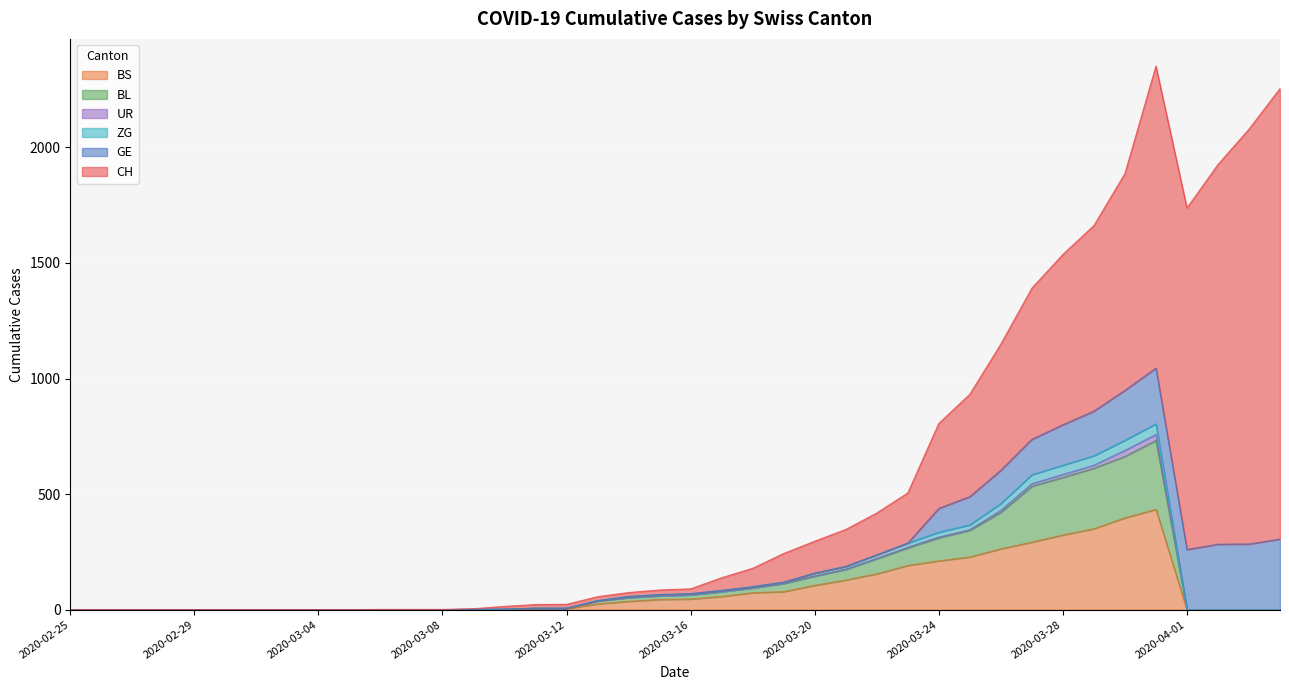

What is the label of the 25th point from the left?

2020-03-20